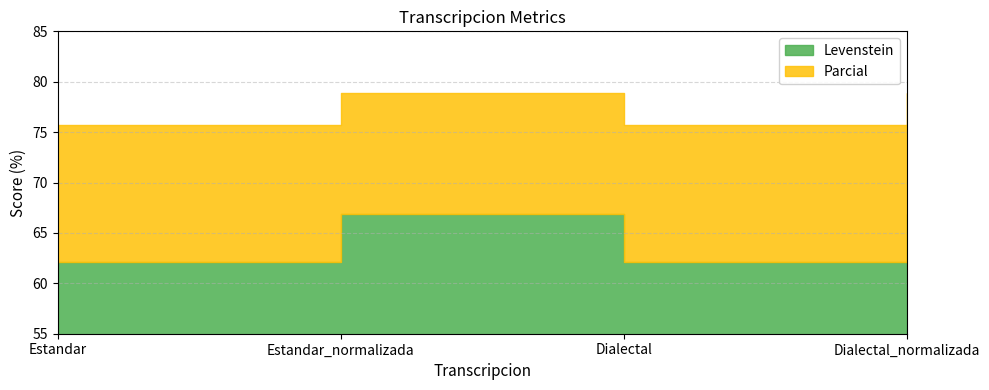

True or false: Parcial and Levenstein intersect in this chart.

False